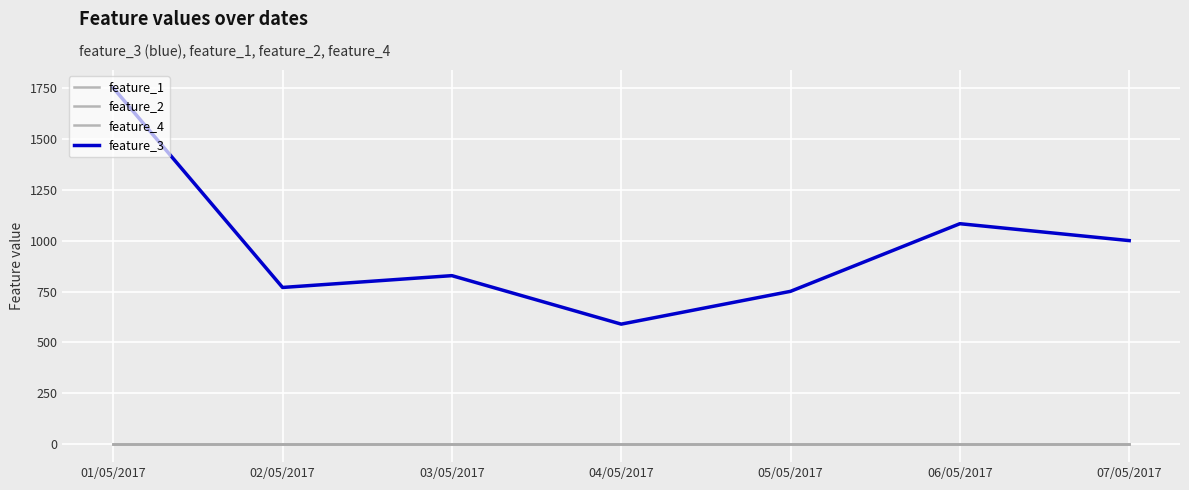

What is the label of the 4th point from the left?

04/05/2017